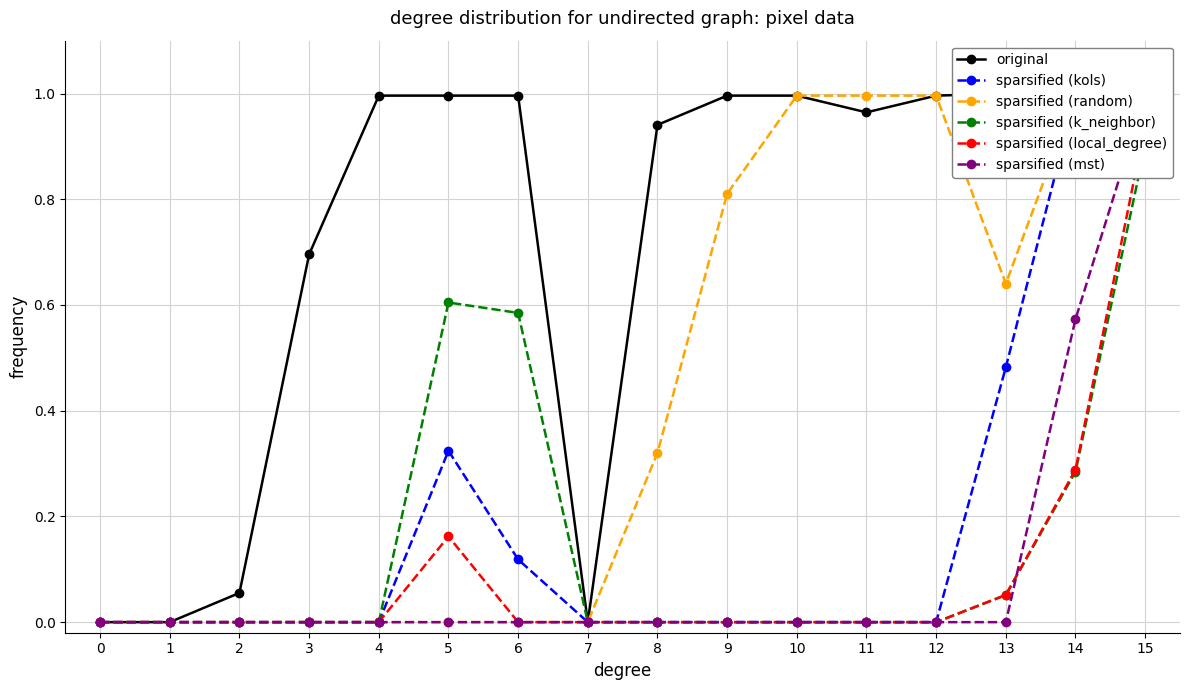

True or false: sparsified (mst) has more than 2 interior local peaks.

False